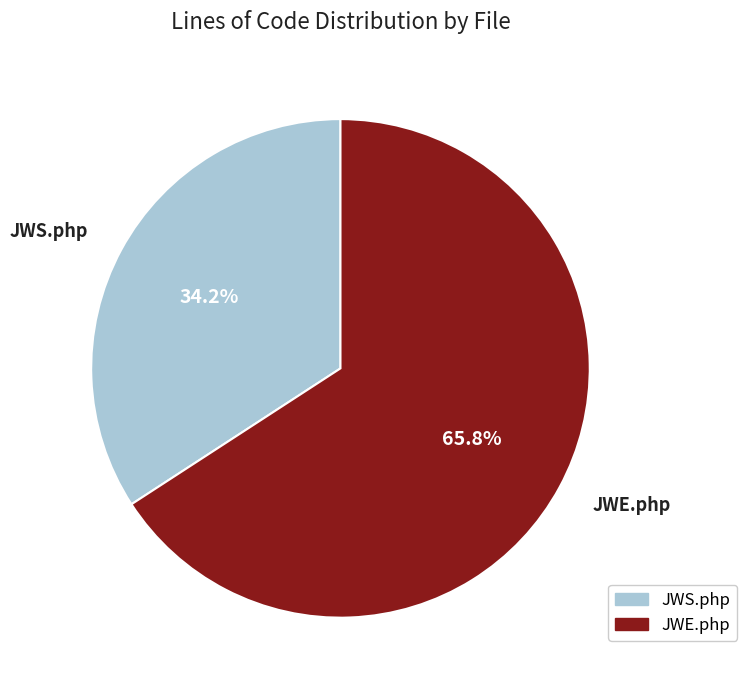

Approximately how many times larger is the value at JWS.php compared to JWE.php?

0.5